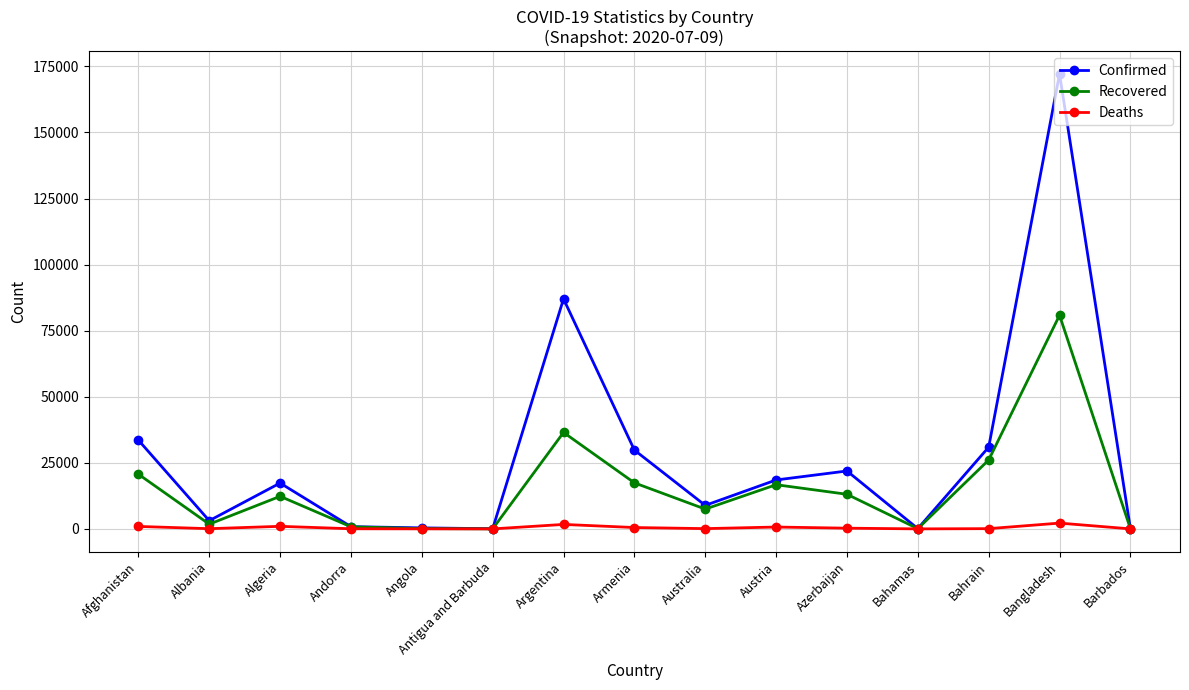

The value of Confirmed at Afghanistan is 19516. True or false?

False